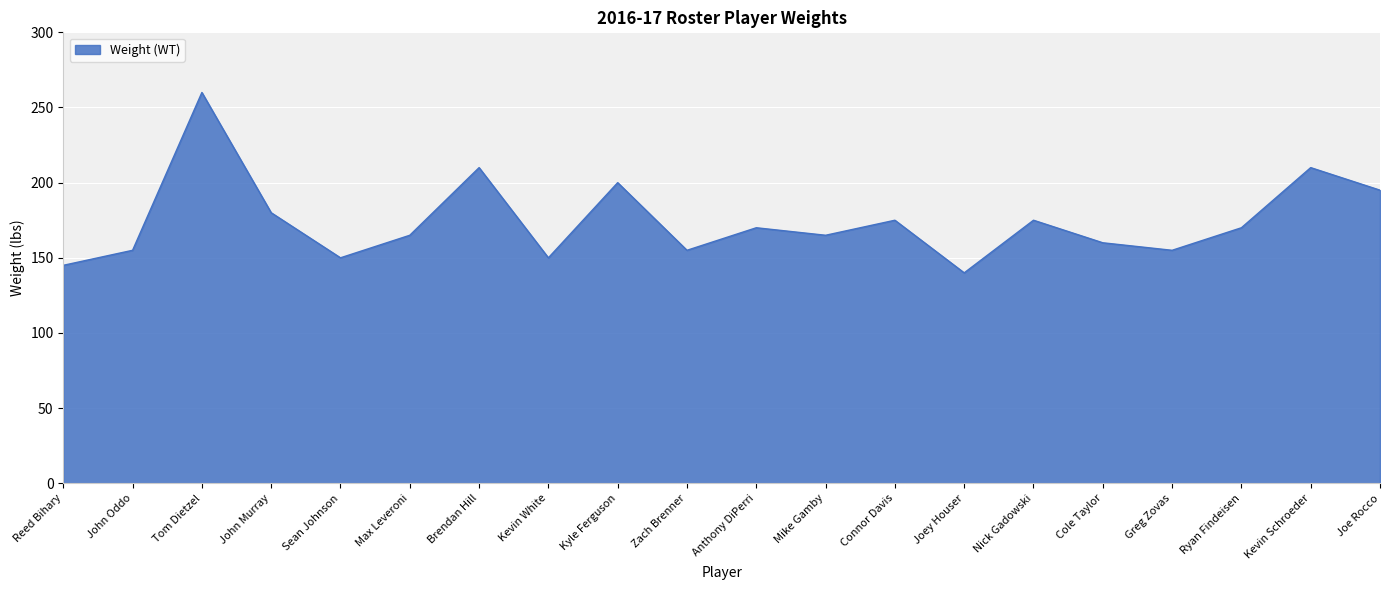

At which label is the value closest to 200?

Kyle Ferguson